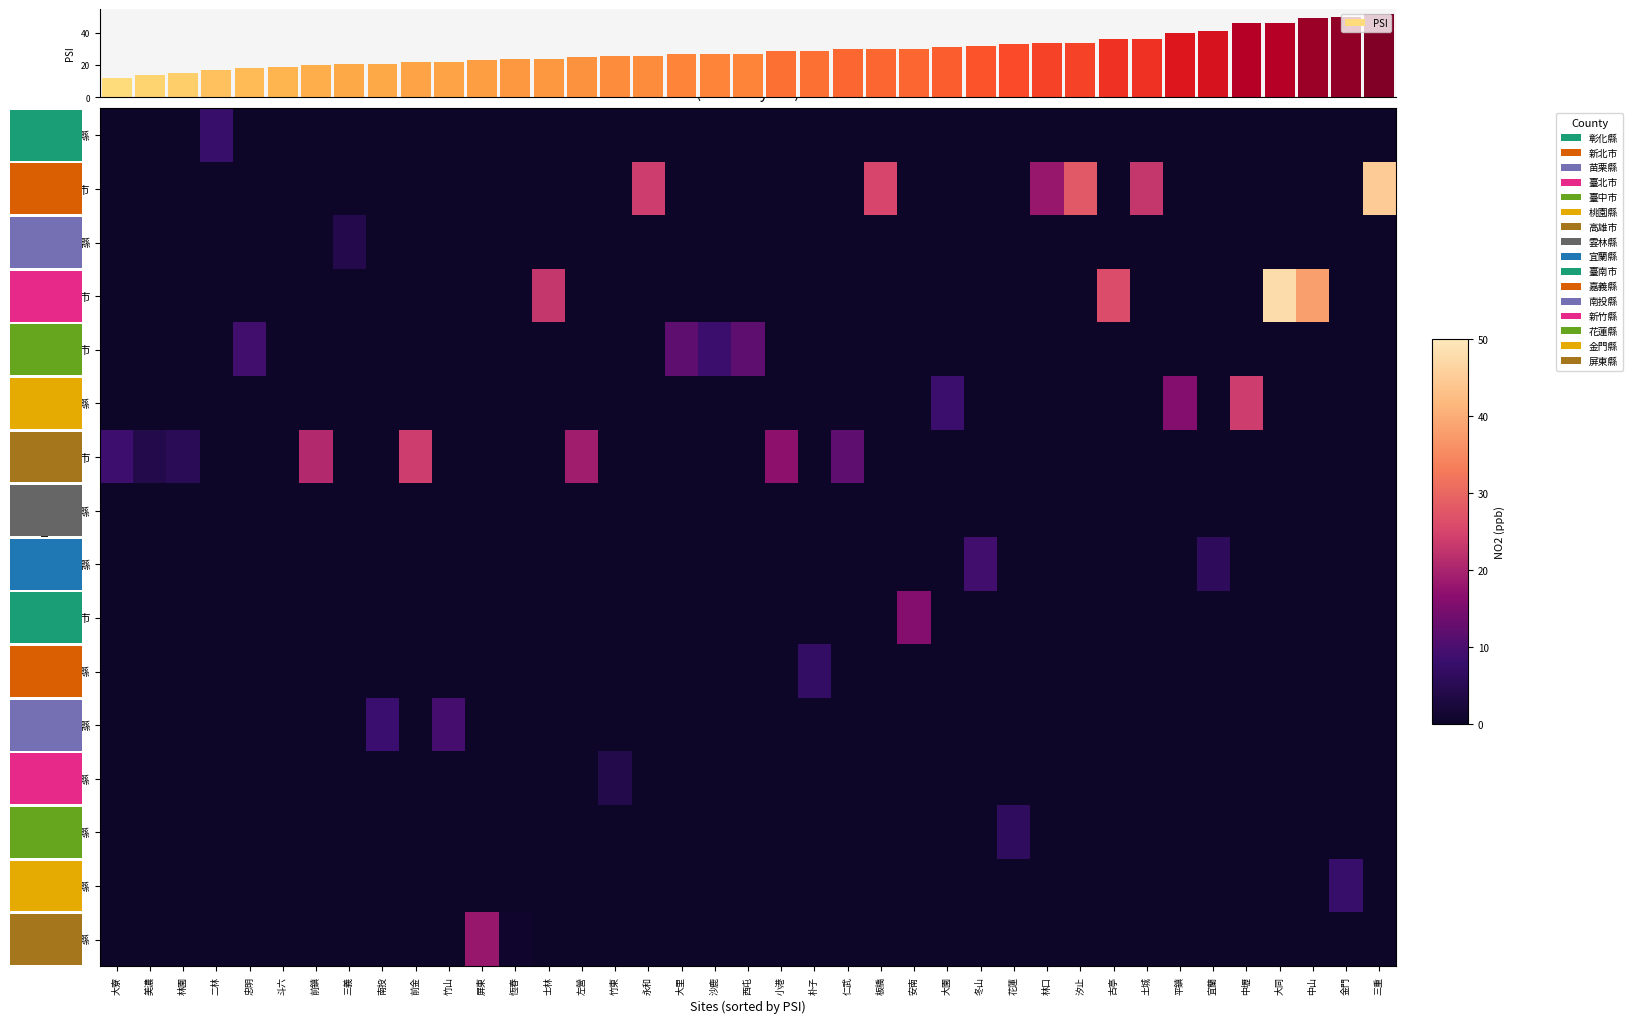

What is the highest value of the row_0 series?

7.8